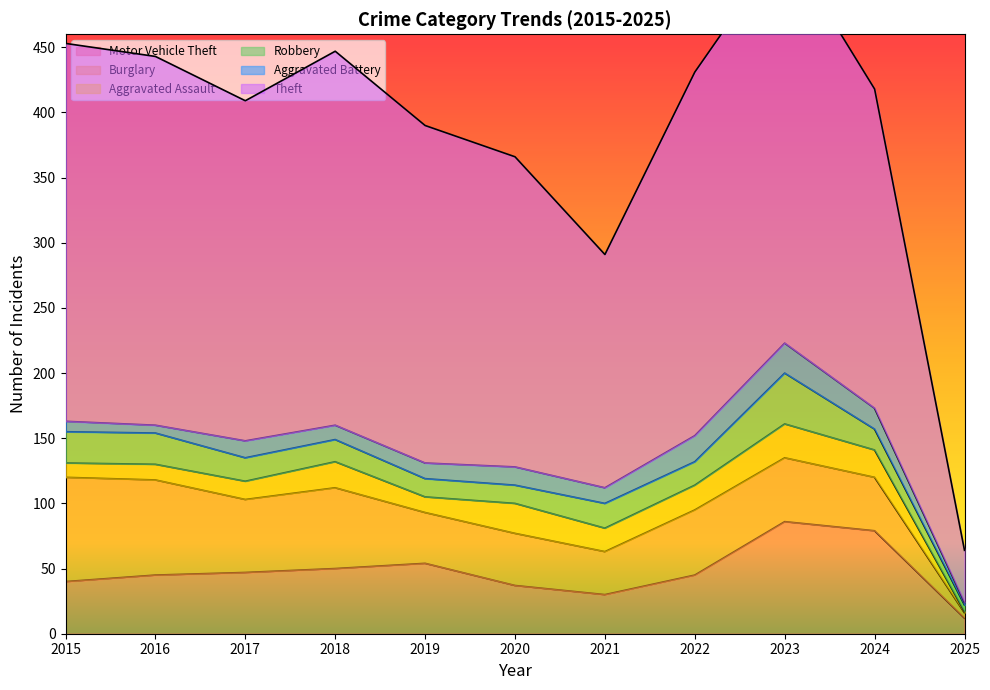

What is the minimum value shown in the chart?

1